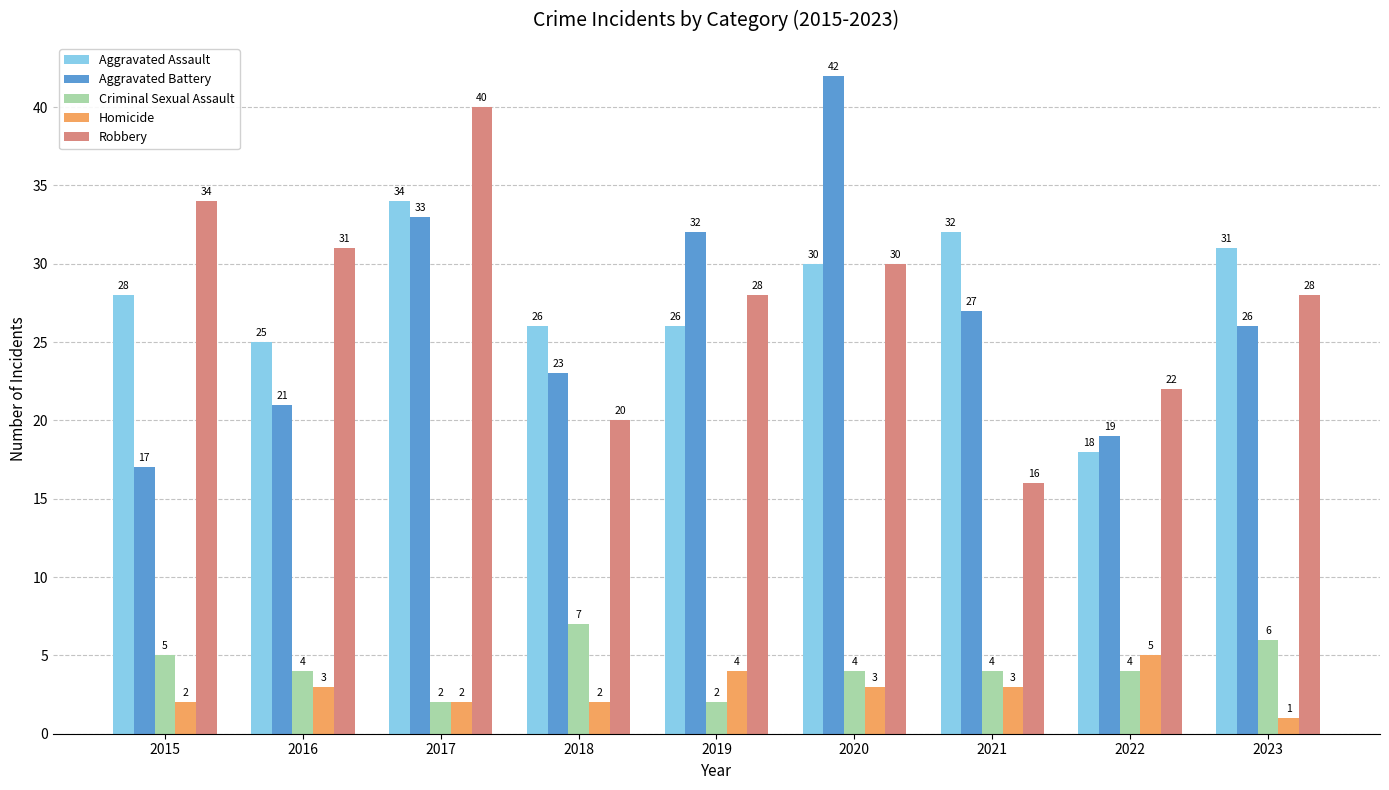

How many values in the Aggravated Battery series are below 26?

4